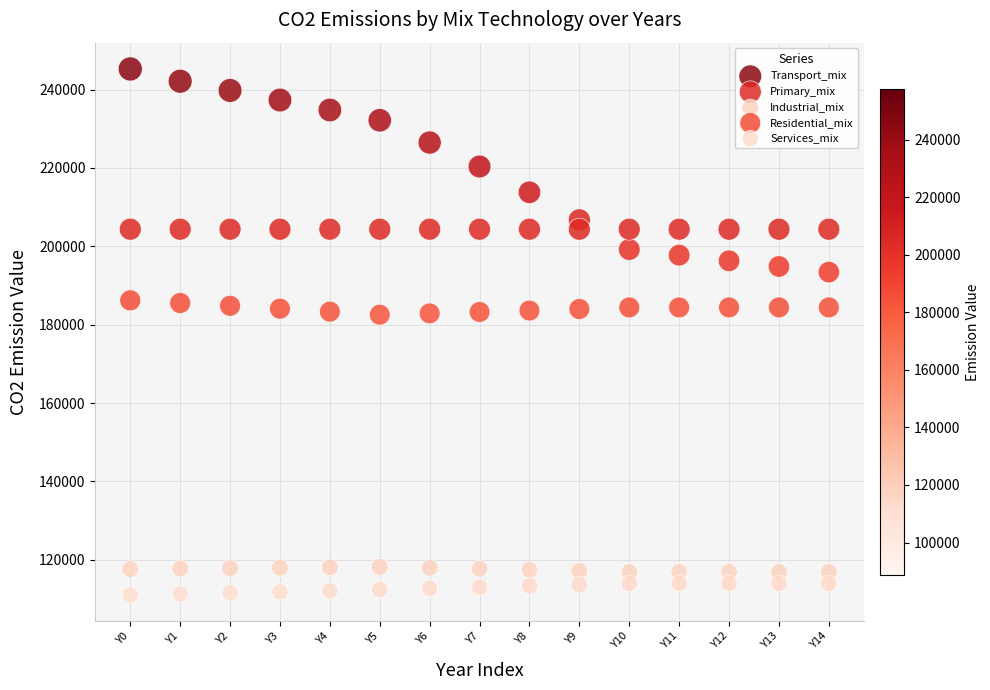

Which series has the widest spread of Y values?

Transport_mix